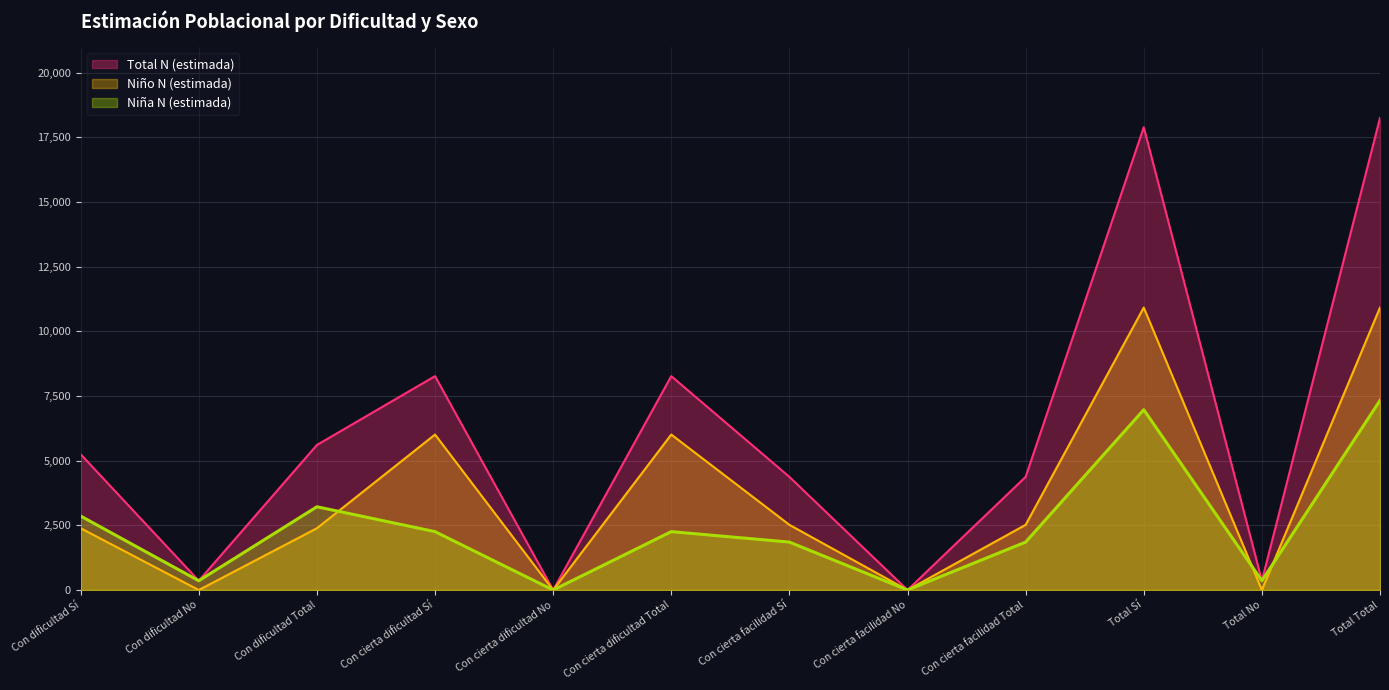

The value of Total N (estimada) at Con cierta facilidad No is 0. True or false?

True